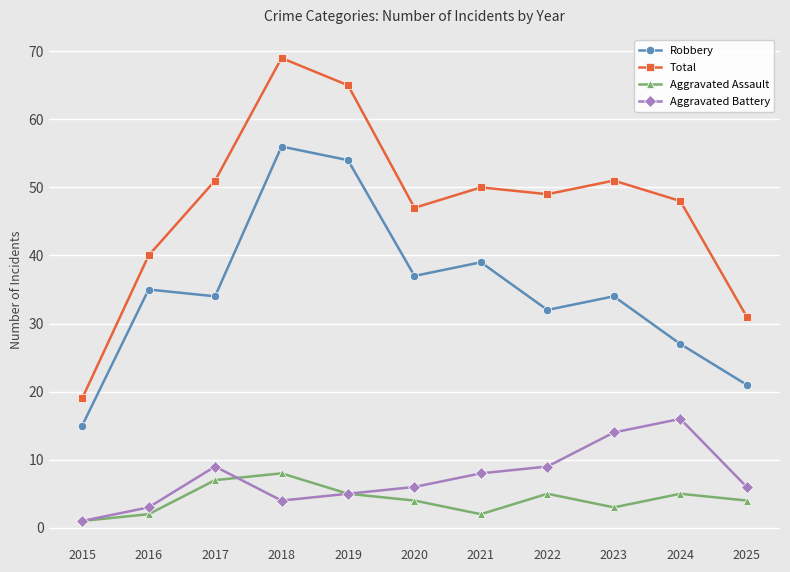

The Aggravated Assault series shows 5 at 2019. True or false?

True